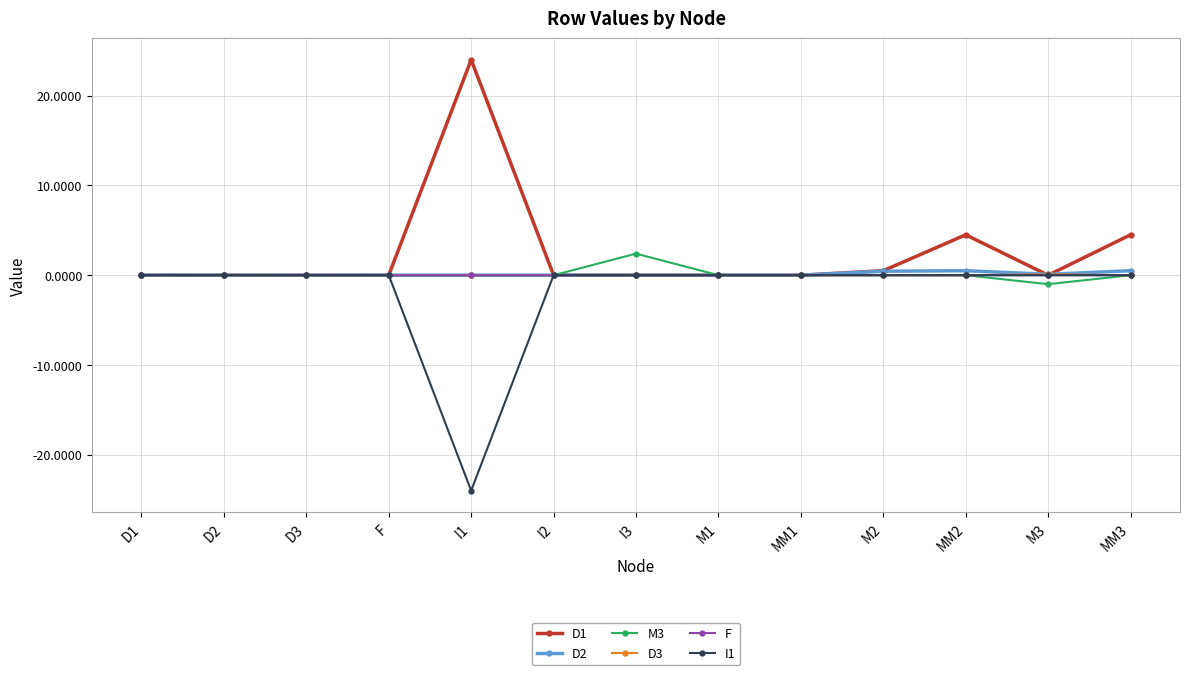

What is the label of the 10th point from the left?

M2